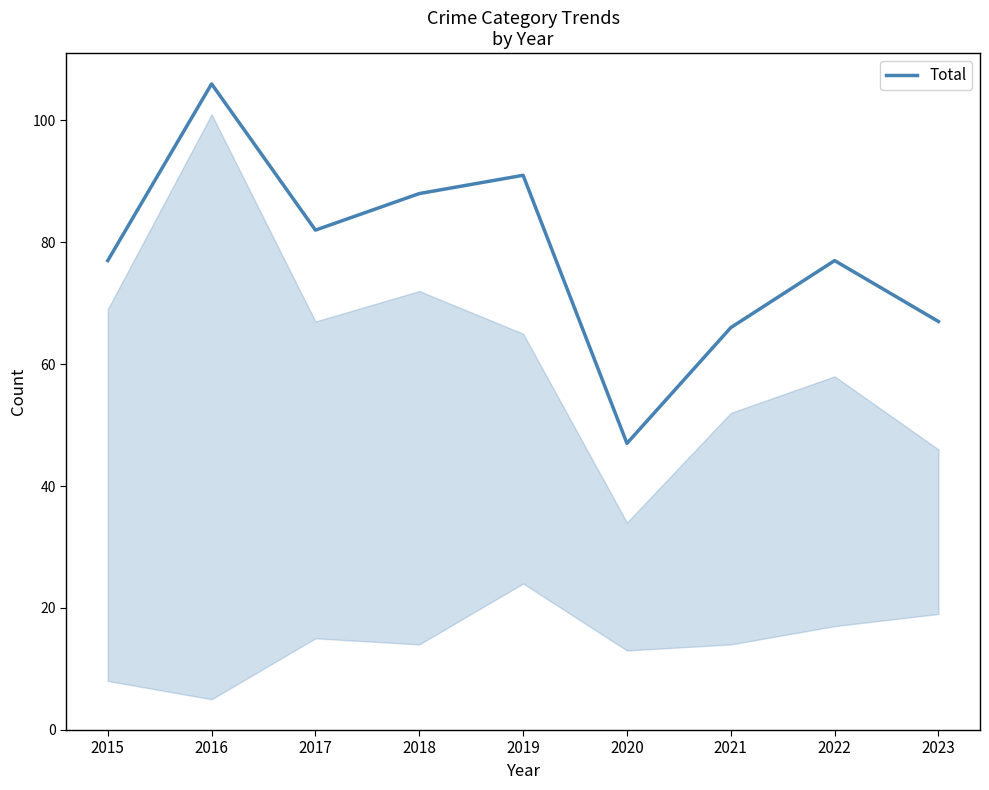

Count the number of categories in the chart.

9